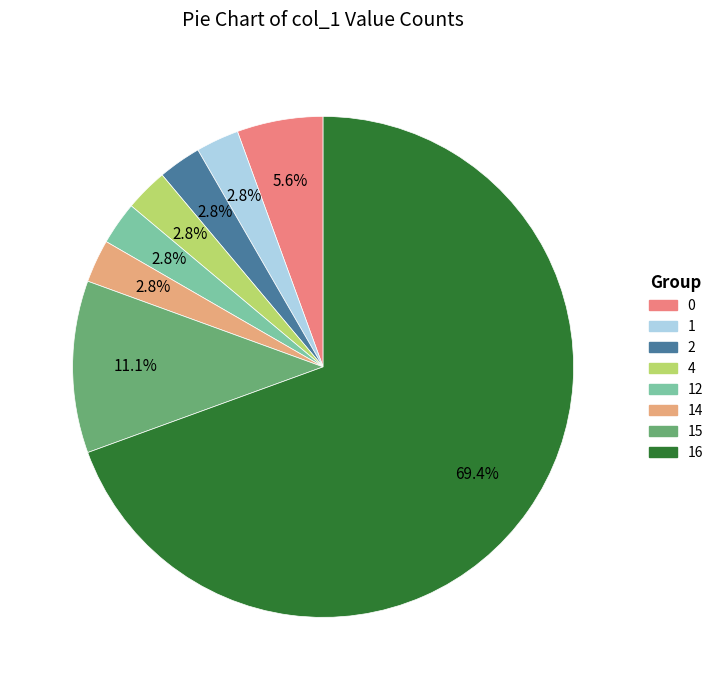

Combined, do 12 and 16 account for over 50%?

Yes